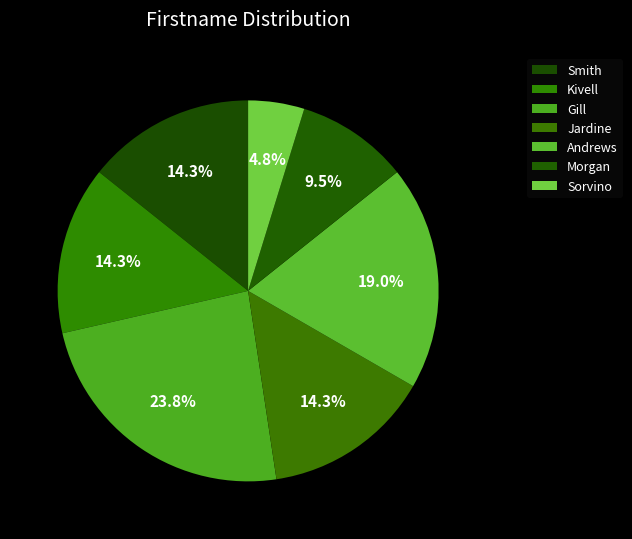

What is the largest slice in the pie chart?

Gill